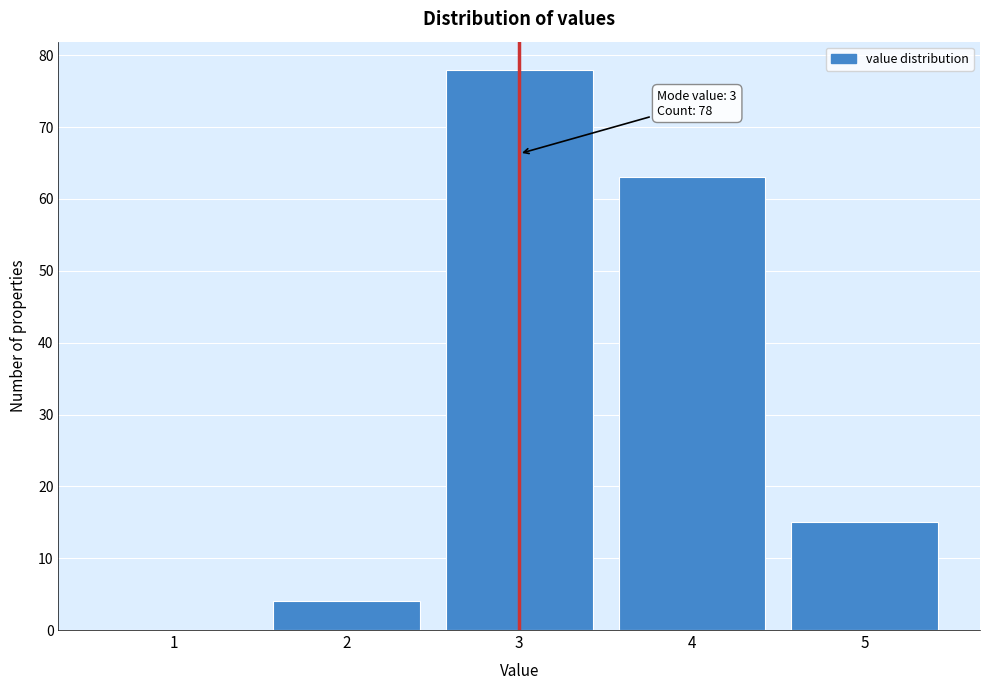

Over which range of the x-axis is the bar tallest?

2.5 to 3.5